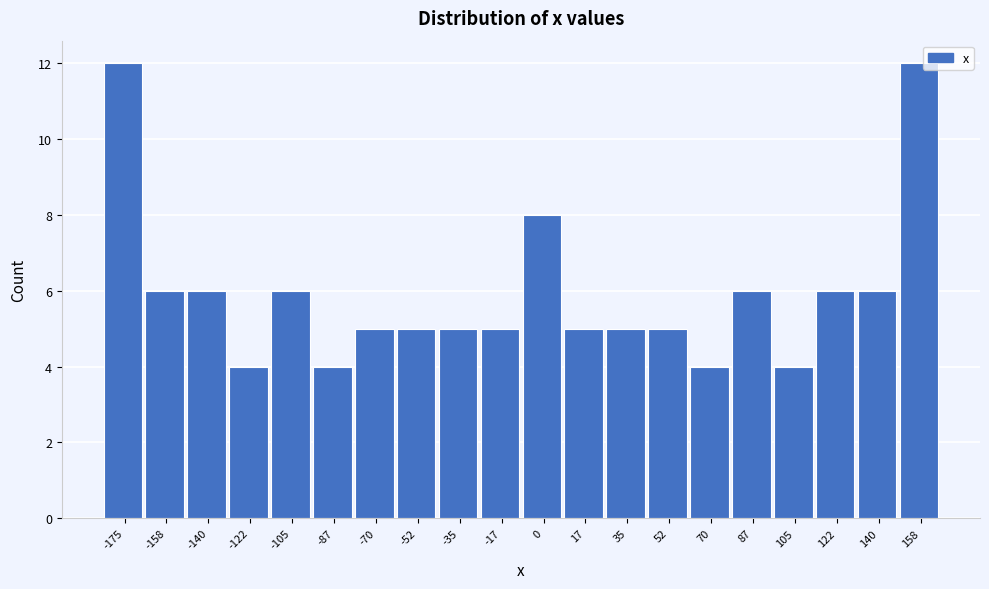

Reading left to right, transcribe all the data shown in this chart.

-175=12	-158=6	-140=6	-122=4	-105=6	-87=4	-70=5	-52=5	-35=5	-17=5	0=8	17=5	35=5	52=5	70=4	87=6	105=4	122=6	140=6	158=12